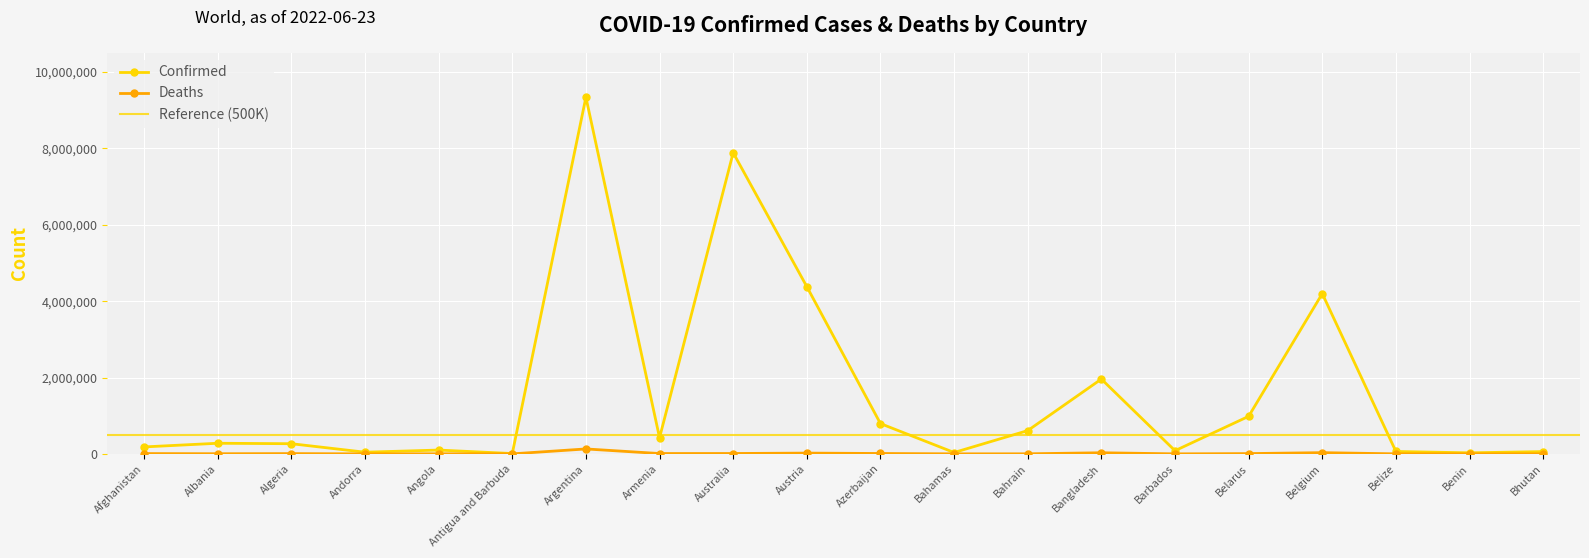

Reading right to left, transcribe all the data shown in this chart.

Confirmed (millions): Bhutan=59674	Benin=27122	Belize=62465	Belgium=4197345	Belarus=982867	Barbados=83095	Bangladesh=1959209	Bahrain=609553	Bahamas=35678	Azerbaijan=793063	Austria=4379778	Australia=7887742	Armenia=423104	Argentina=9341492	Antigua and Barbuda=8581	Angola=99761	Andorra=43449	Algeria=265993	Albania=277940	Afghanistan=181912
Deaths: Bhutan=21	Benin=163	Belize=679	Belgium=31868	Belarus=6978	Barbados=472	Bangladesh=29134	Bahrain=1491	Bahamas=815	Azerbaijan=9716	Austria=20010	Australia=9507	Armenia=8629	Argentina=129016	Antigua and Barbuda=140	Angola=1900	Andorra=153	Algeria=6875	Albania=3497	Afghanistan=7715